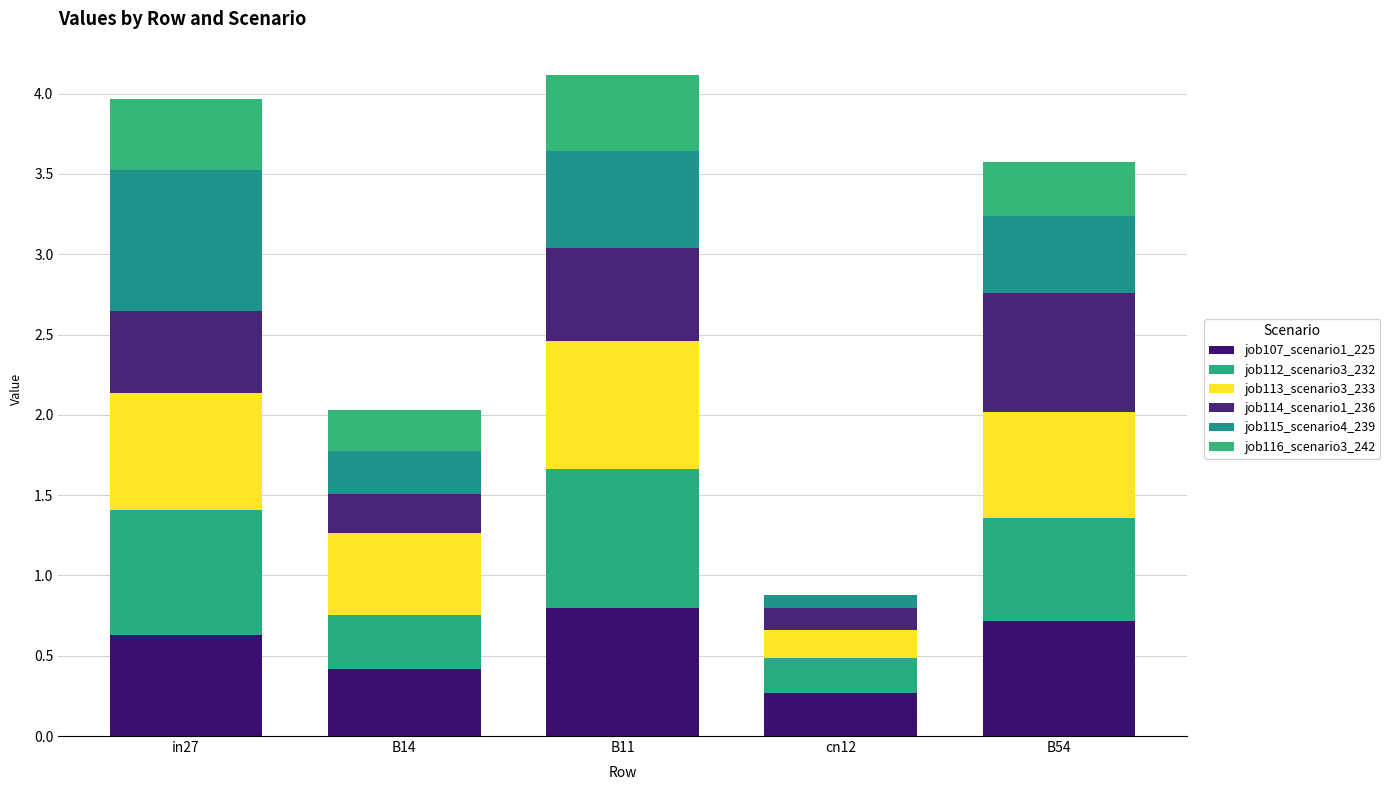

Count the job107_scenario1_225 values in the range 0 to 1.

5